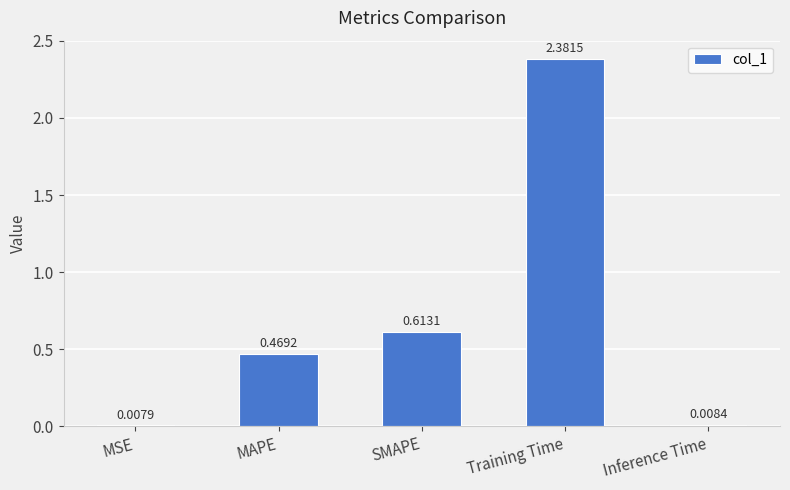

Rank the categories by value from lowest to highest.

MSE, Inference Time, MAPE, SMAPE, Training Time